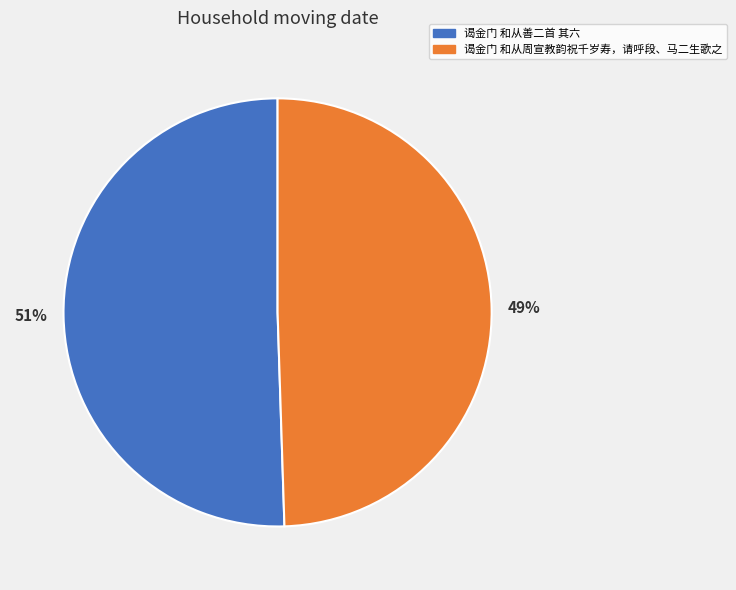

Rank the categories by value from highest to lowest.

谒金门 和从善二首 其六, 谒金门 和从周宣教韵祝千岁寿，请呼段、马二生歌之